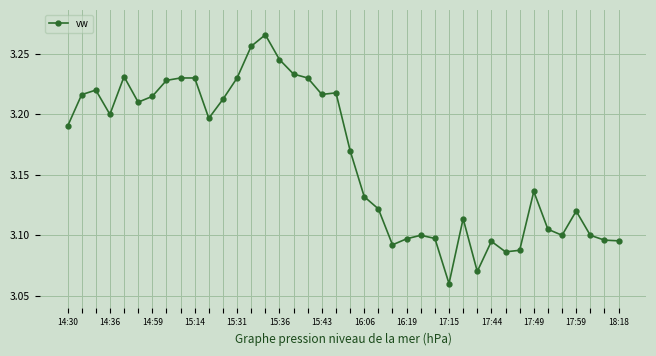

How many data points does each series have?

40